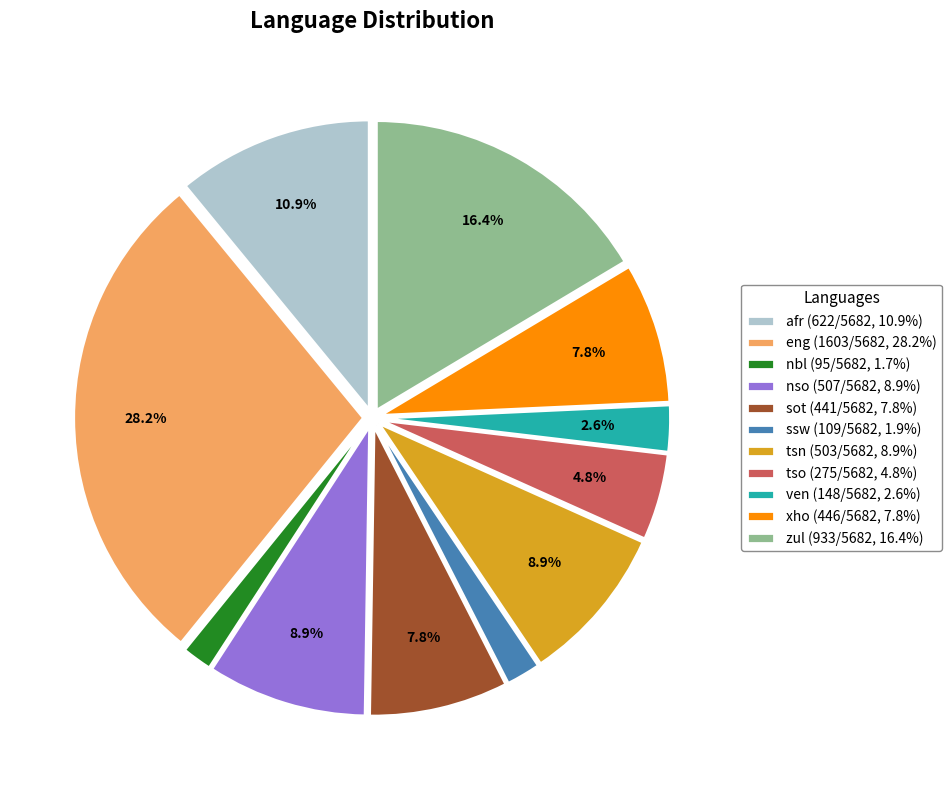

Is there any slice that represents more than half of the pie?

No